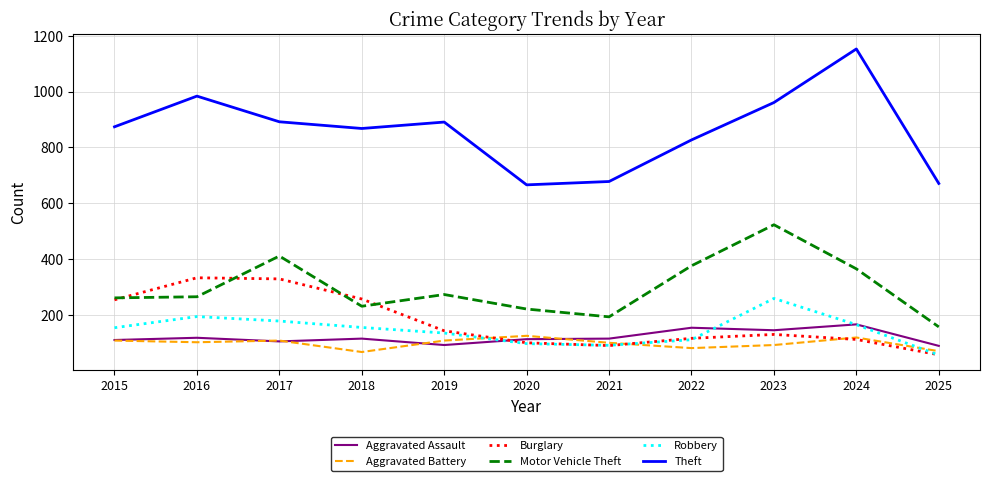

True or false: Theft and Robbery cross at least once.

False